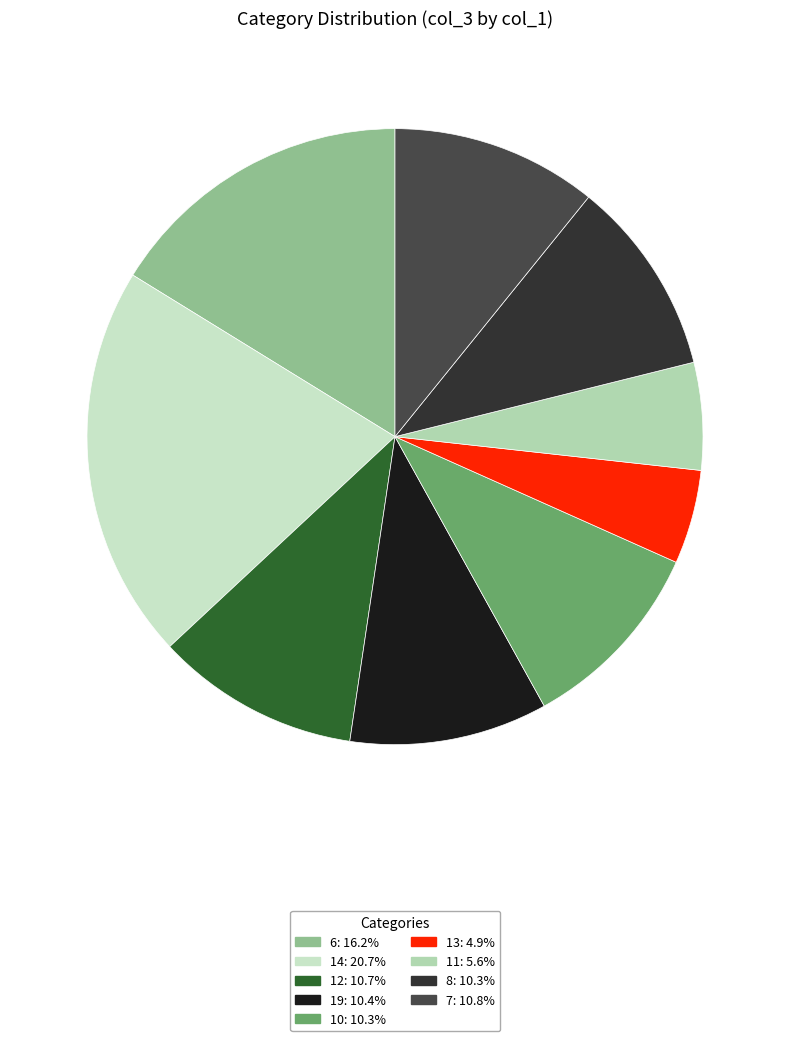

How many slices are in this pie chart?

9